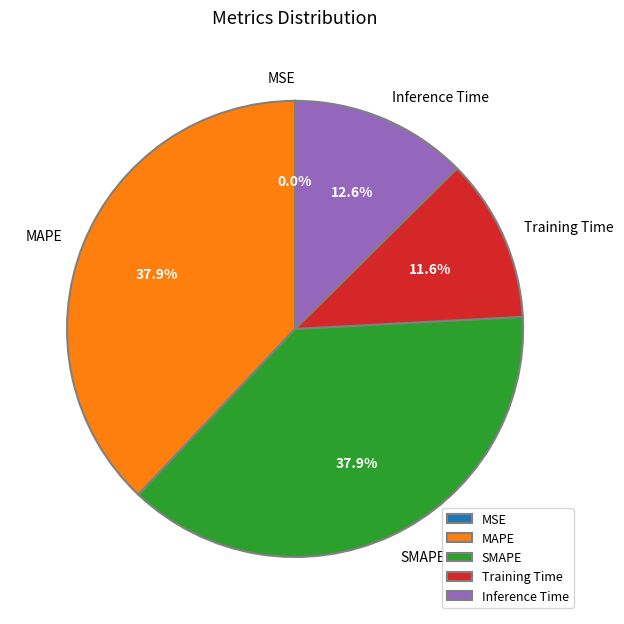

Combined, what portion of the pie is MAPE and SMAPE?

75.8%